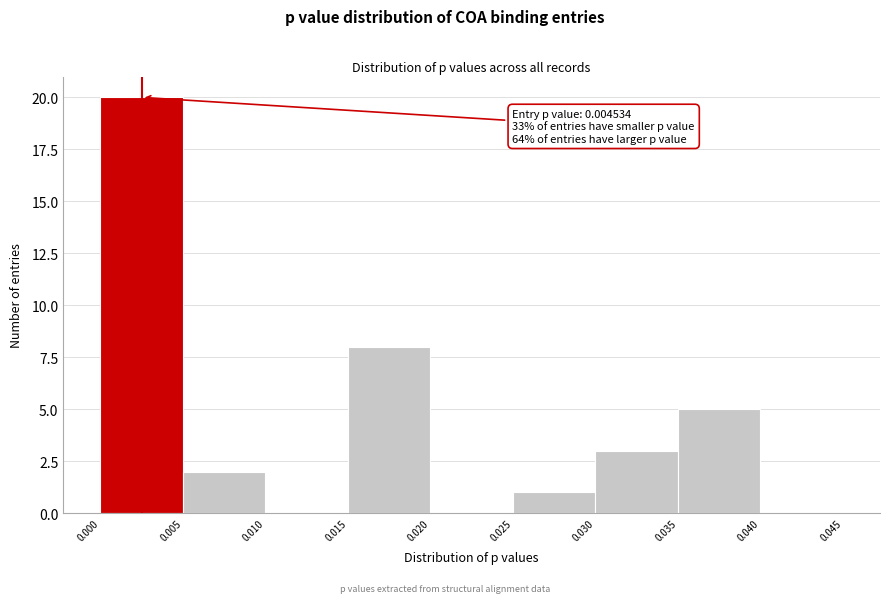

Which range on the x-axis has the tallest bar?

0.000 to 0.005